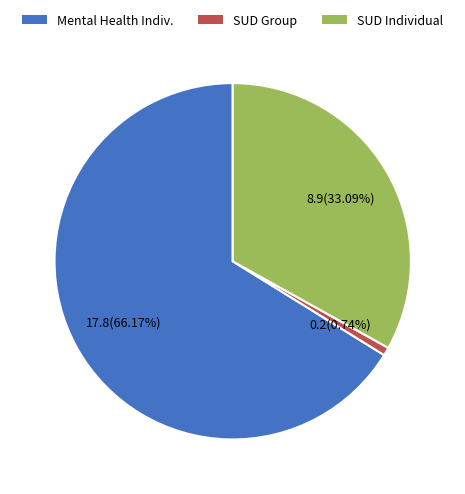

Does any single category account for the majority?

Yes